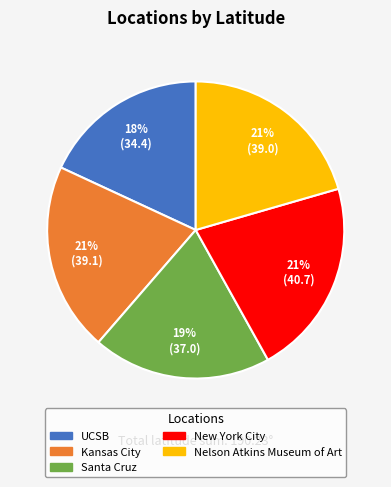

Does New York City represent more than half of the total?

No